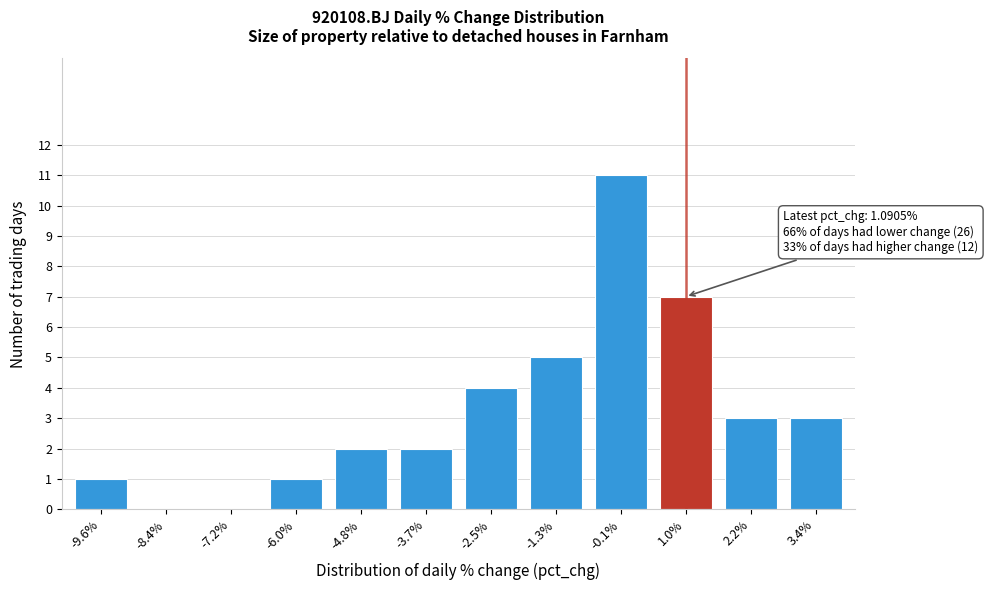

Reading left to right, extract all data points from this chart.

-9.6%=1	-8.4%=0	-7.2%=0	-6.0%=1	-4.8%=2	-3.7%=2	-2.5%=4	-1.3%=5	-0.1%=11	1.0%=7	2.2%=3	3.4%=3